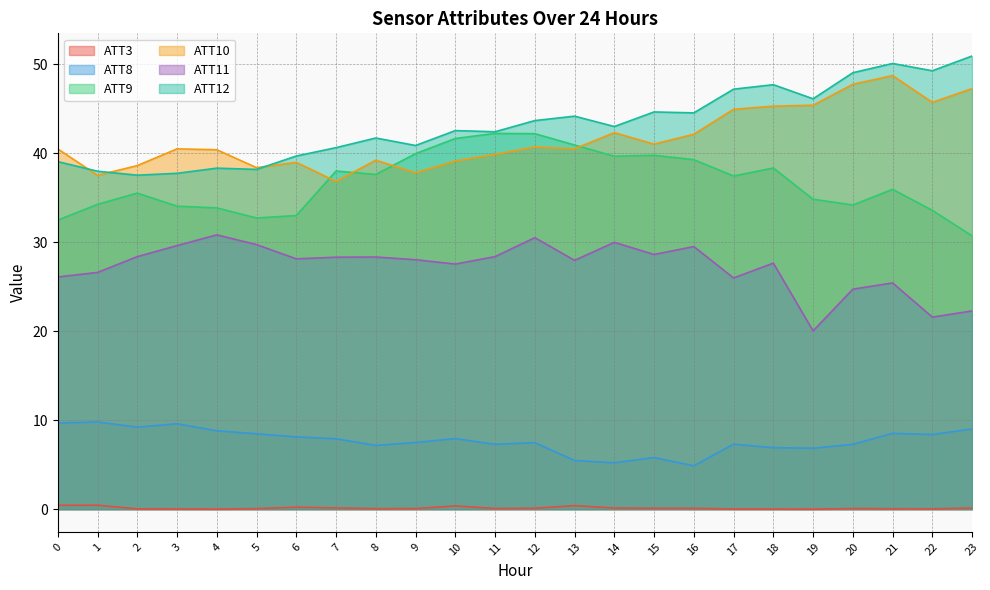

True or false: ATT8 and ATT10 cross at least once.

False